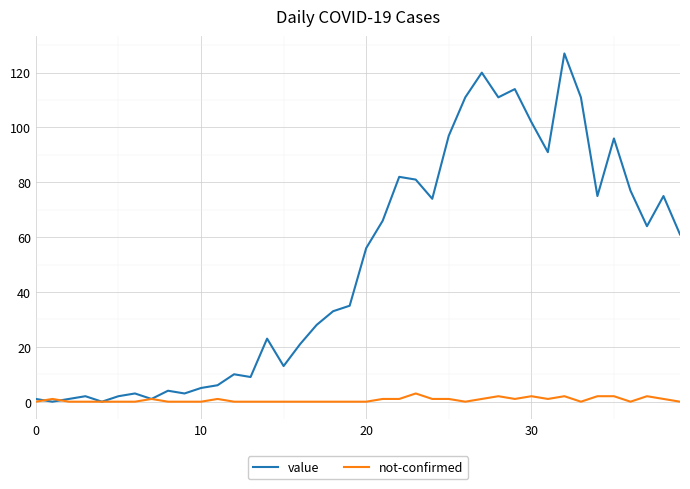

What is the maximum value for not-confirmed?

3